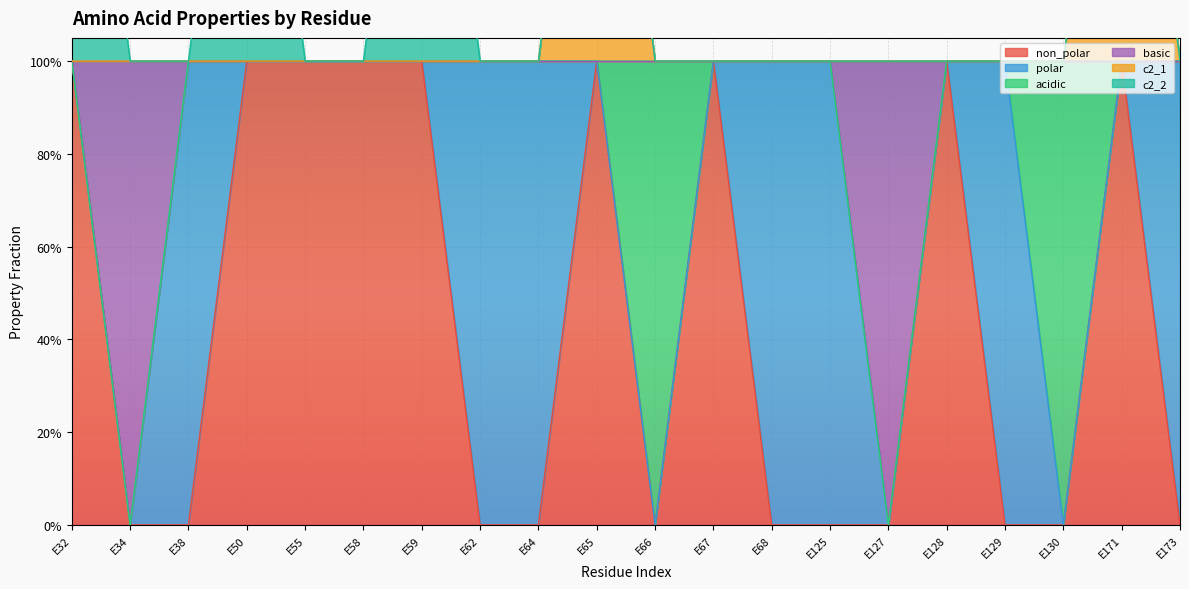

How many non_polar values are between 0 and 1?

20